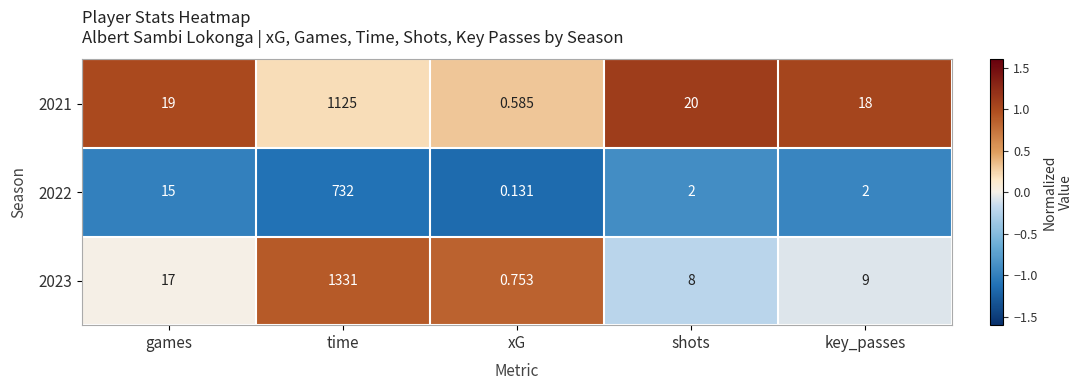

List the labels in order of 2021 value, largest first.

time, shots, games, key_passes, xG